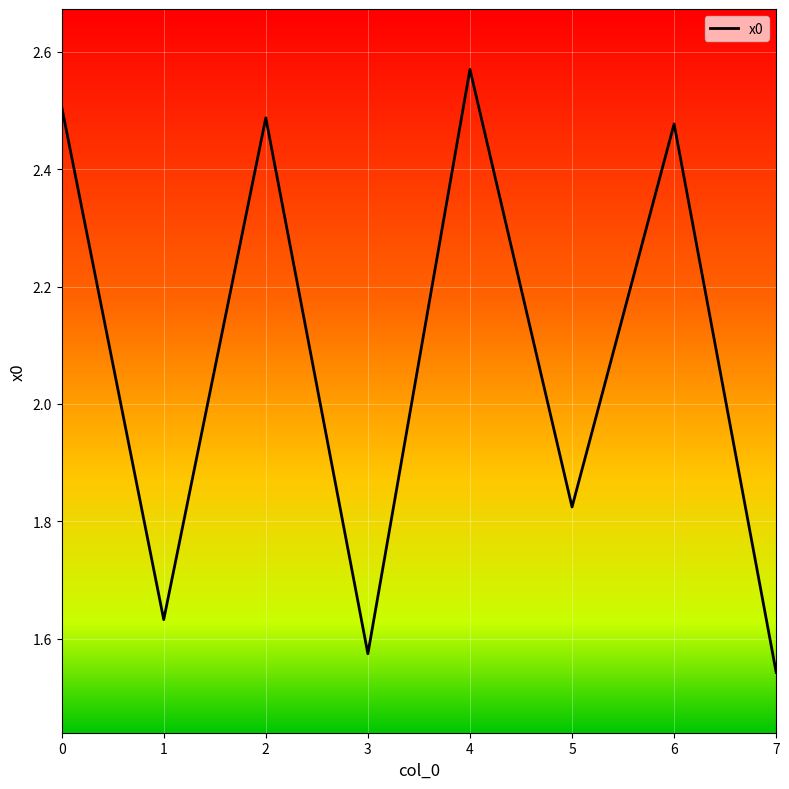

How many lines are shown in the chart?

1